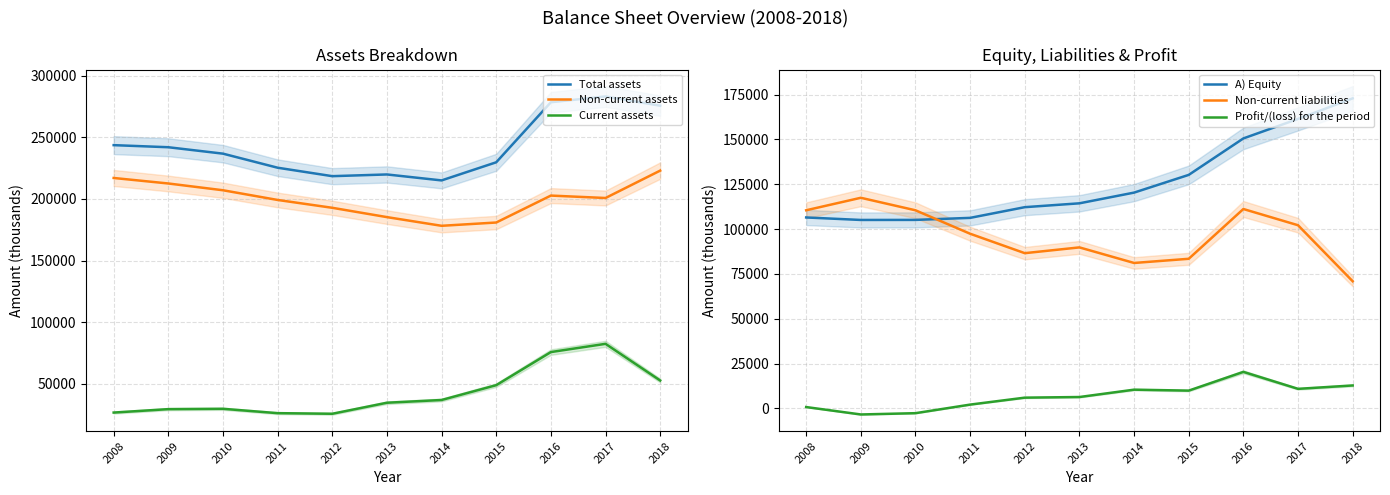

At how many categories does at least one series exceed 186174?

11